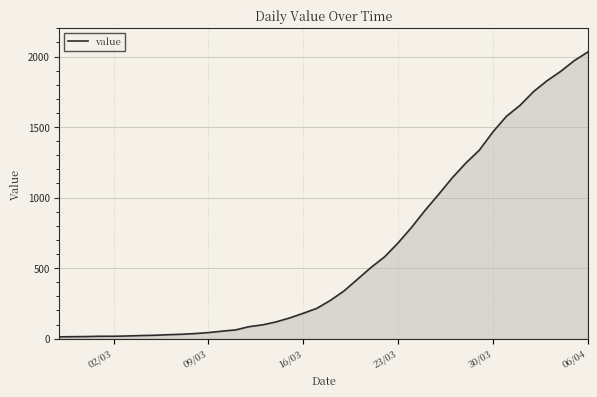

What is the difference between the maximum and minimum values?

2019